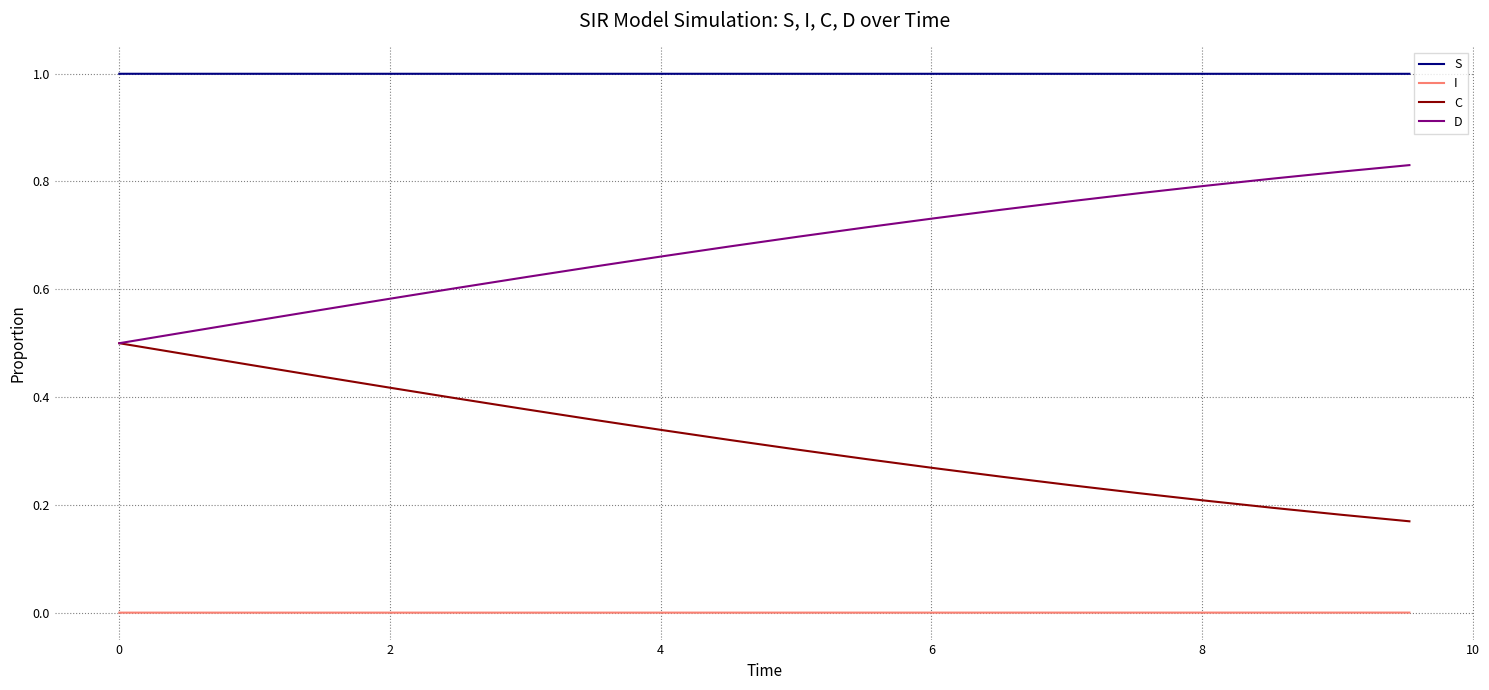

Rank the series by their maximum value, from lowest to highest.

I, C, D, S